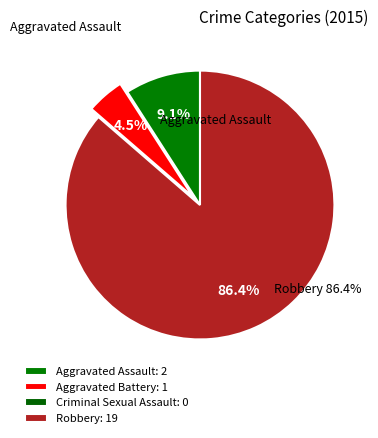

Does Aggravated Battery represent more than half of the total?

No